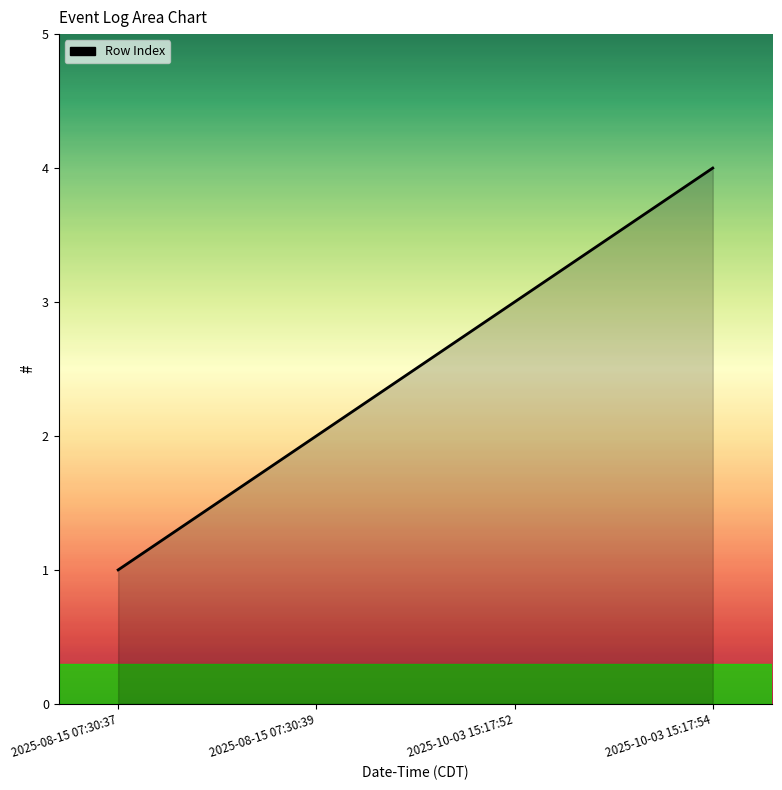

What is the sum of all values?

10